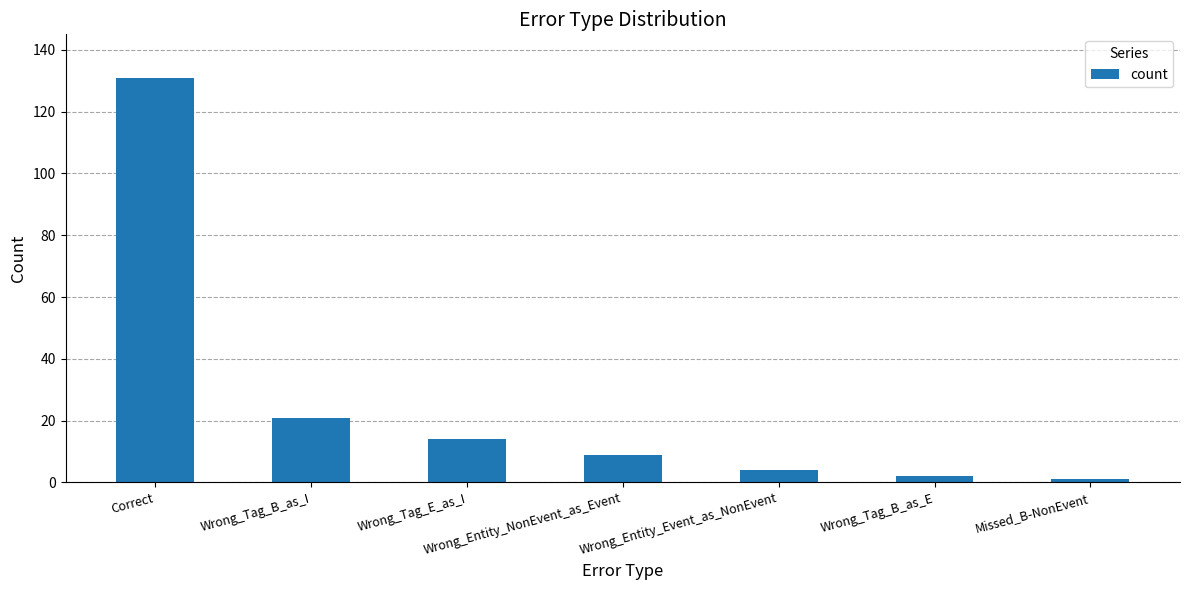

What is the sum of the values at Wrong_Entity_Event_as_NonEvent and Wrong_Tag_E_as_I?

18